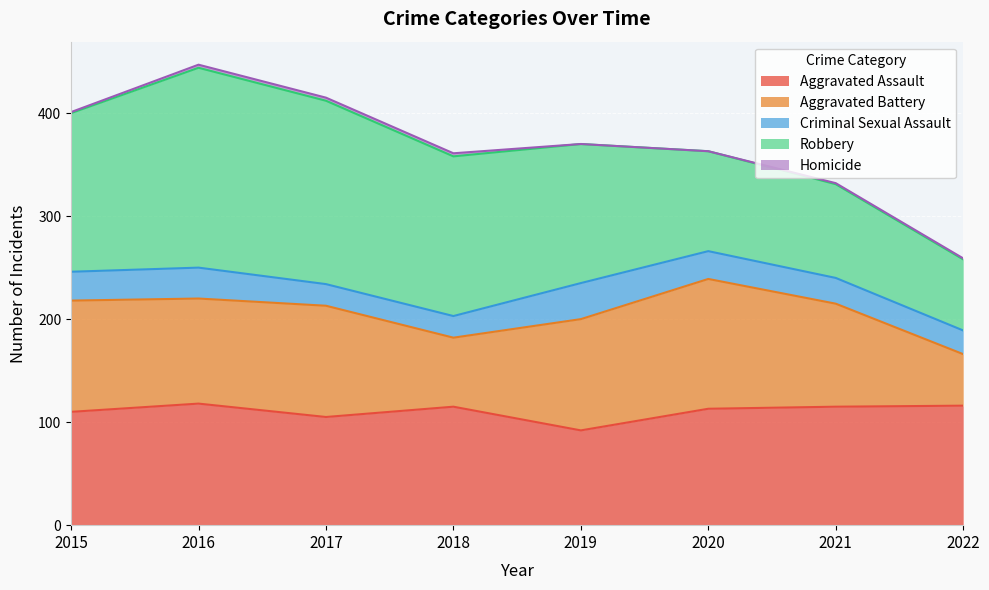

How many data points in Aggravated Assault are less than 115?

4